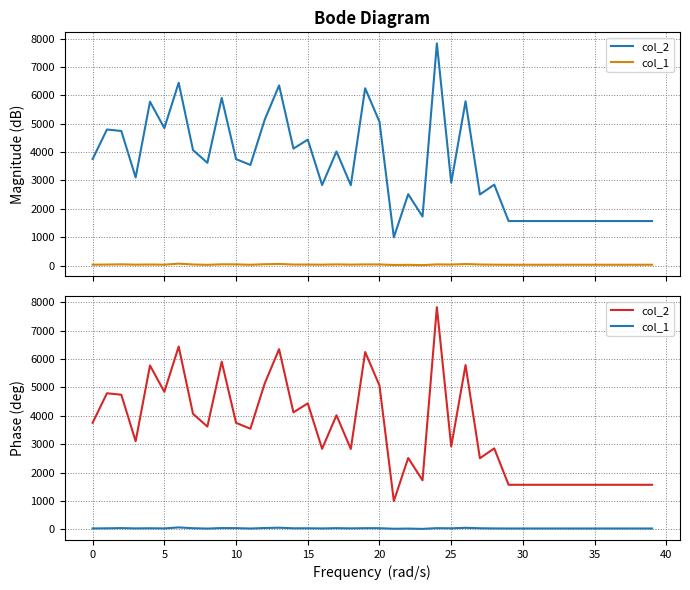

What is the difference between the second highest and second lowest values in the col_1 series?

36